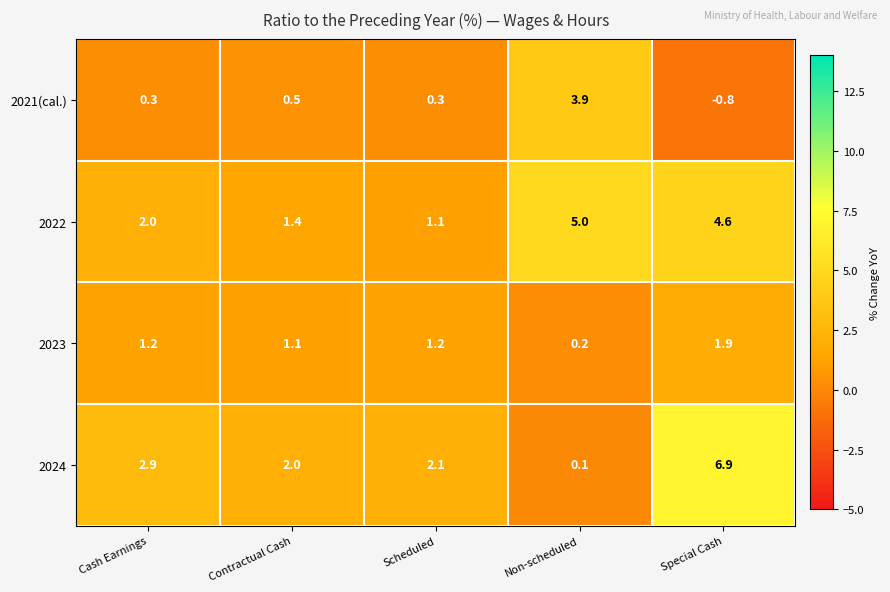

Between Scheduled and Non-scheduled, which series saw the biggest shift?

2022